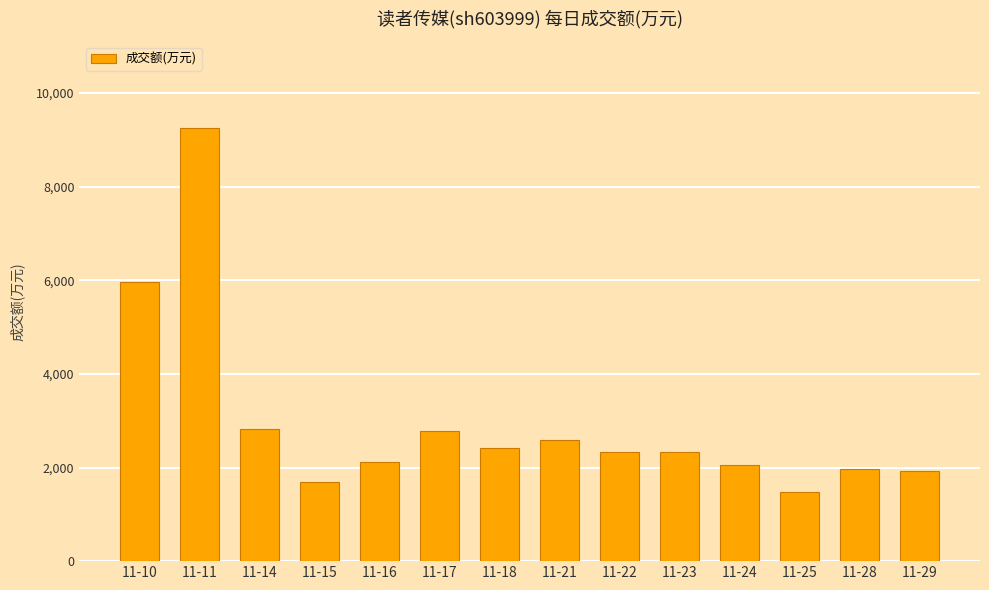

Where does the data first go above 2331?

11-10